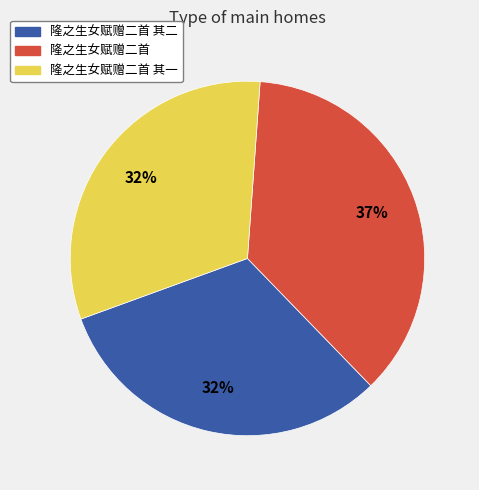

To the nearest percent, what is the difference between the largest and smallest slice percentages?

5%